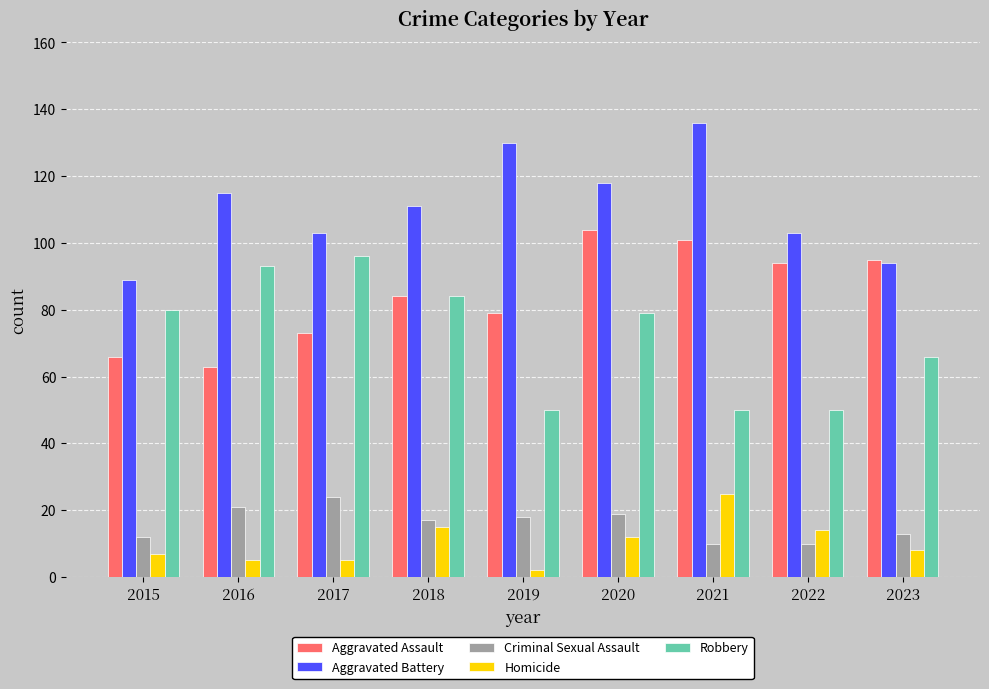

What is the spread (max minus min) of values at 2023?

87